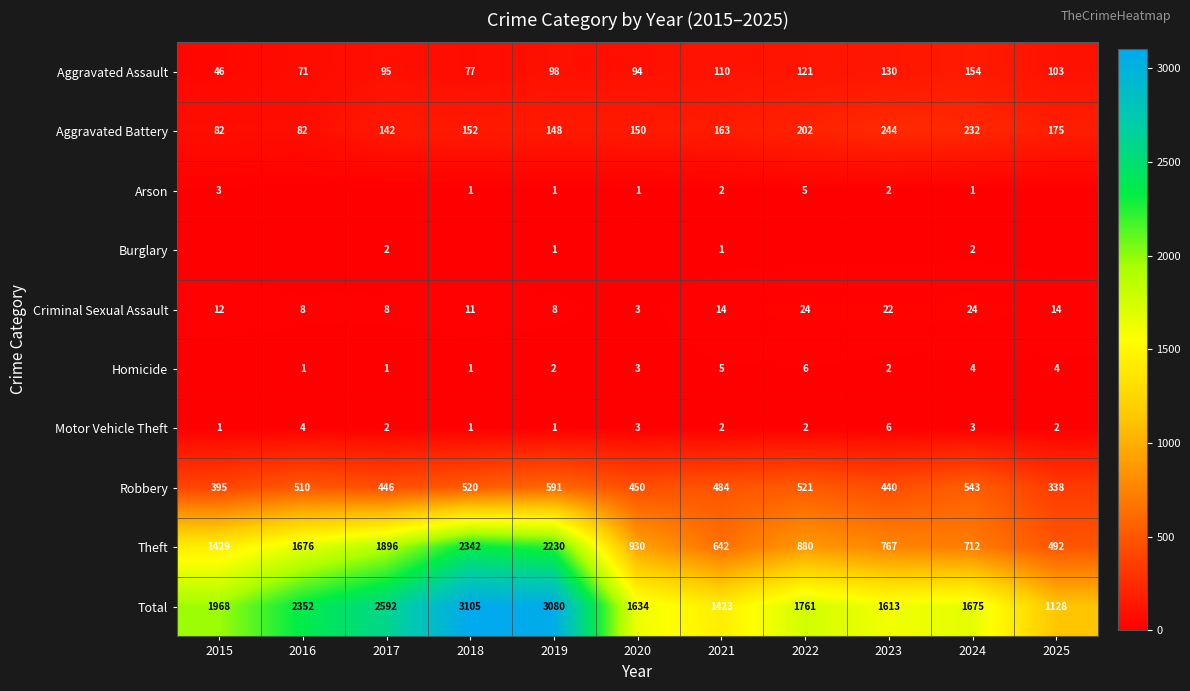

What is the difference between the highest and lowest values at 2015?

1968